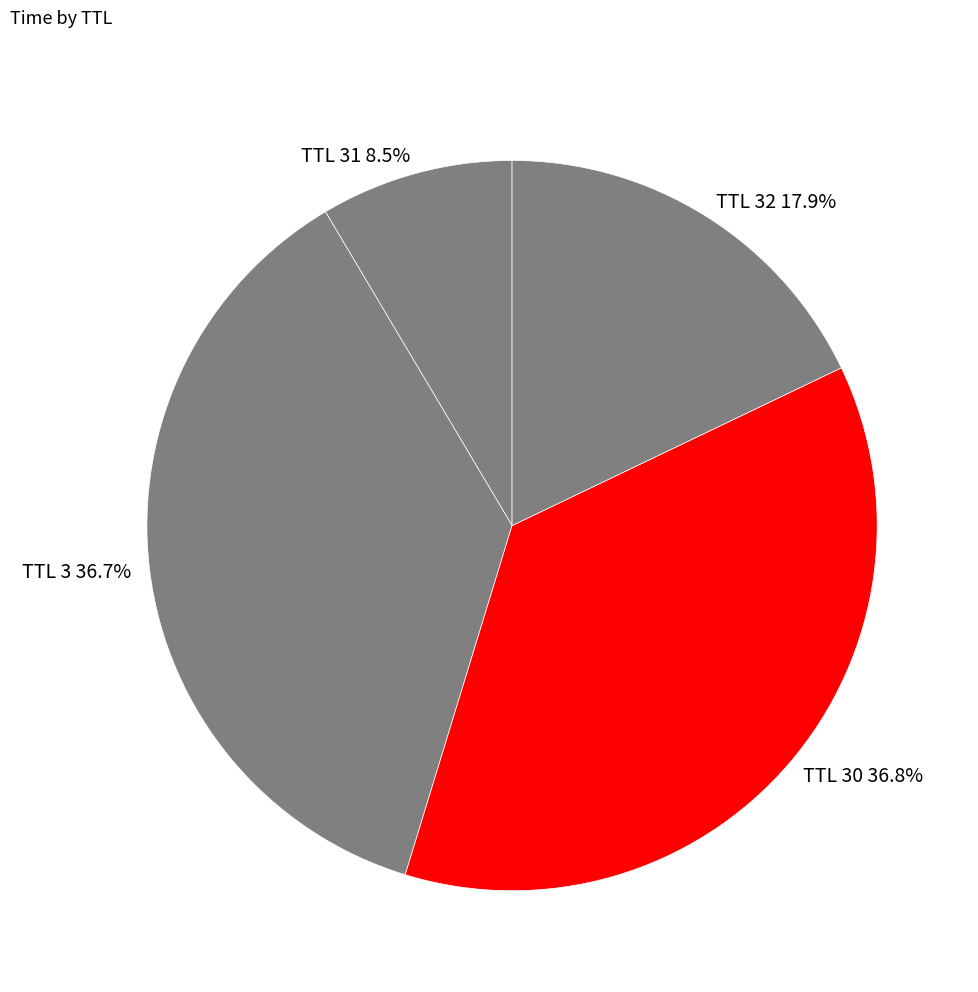

How many slices are in this pie chart?

4